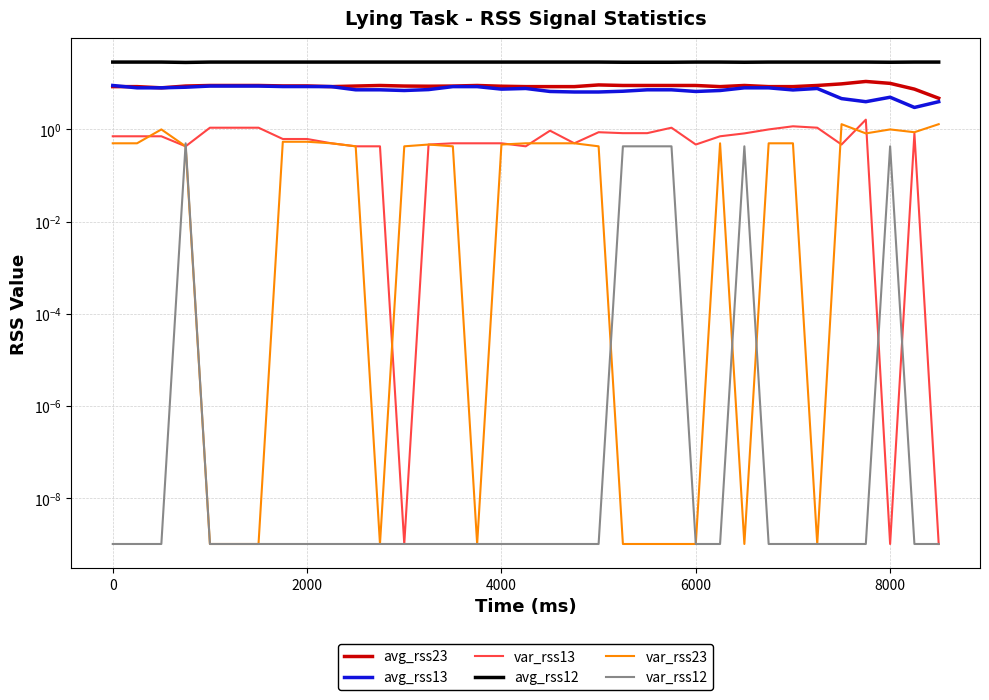

What value does the avg_rss23 series have at 2000?

8.8